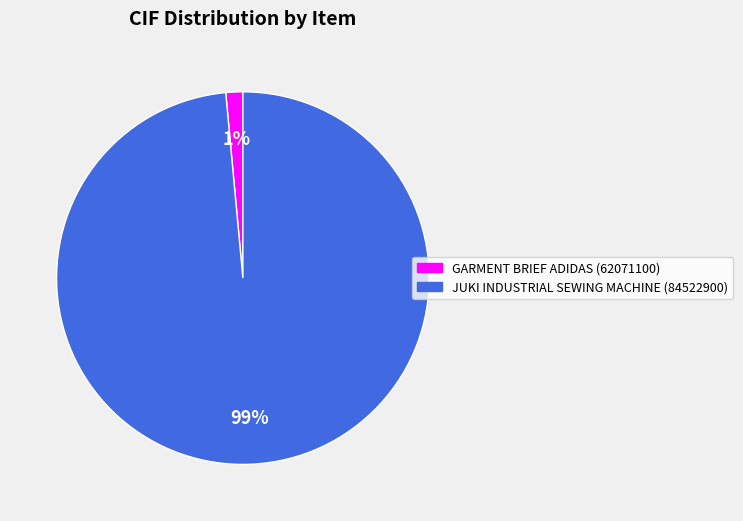

True or false: GARMENT BRIEF ADIDAS (62071100) accounts for 1% of the total.

True